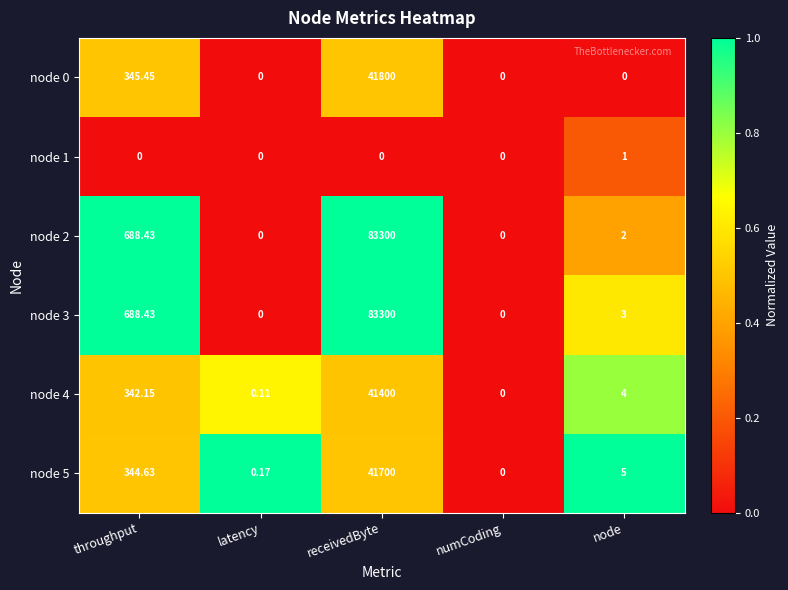

Which series has the largest total across all categories?

node 3